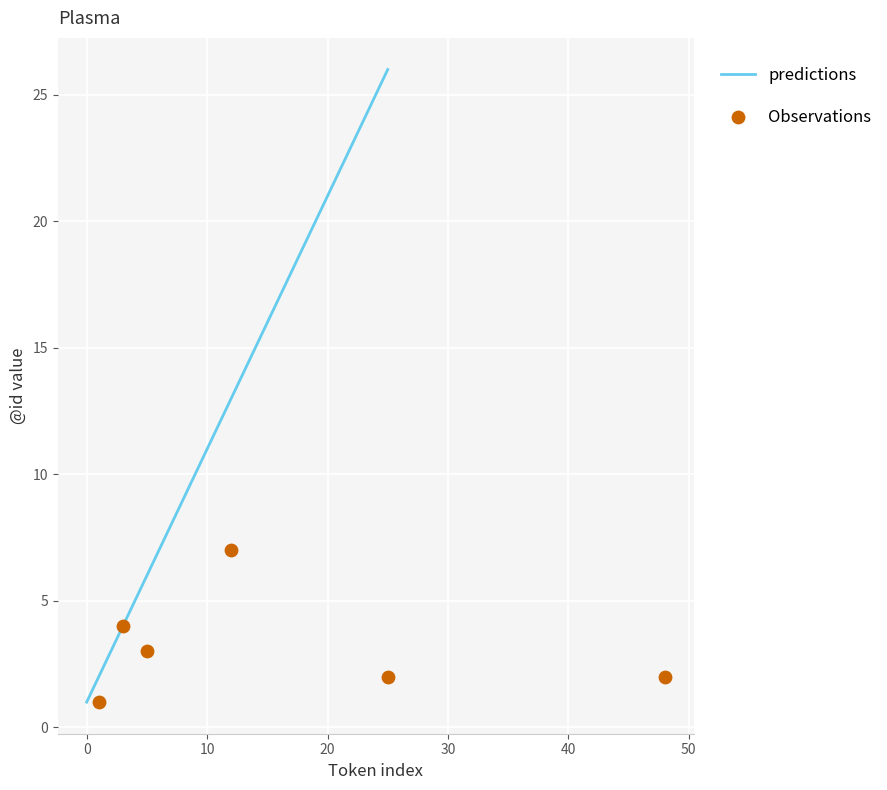

What is the change in value from 0 to 5?

+5